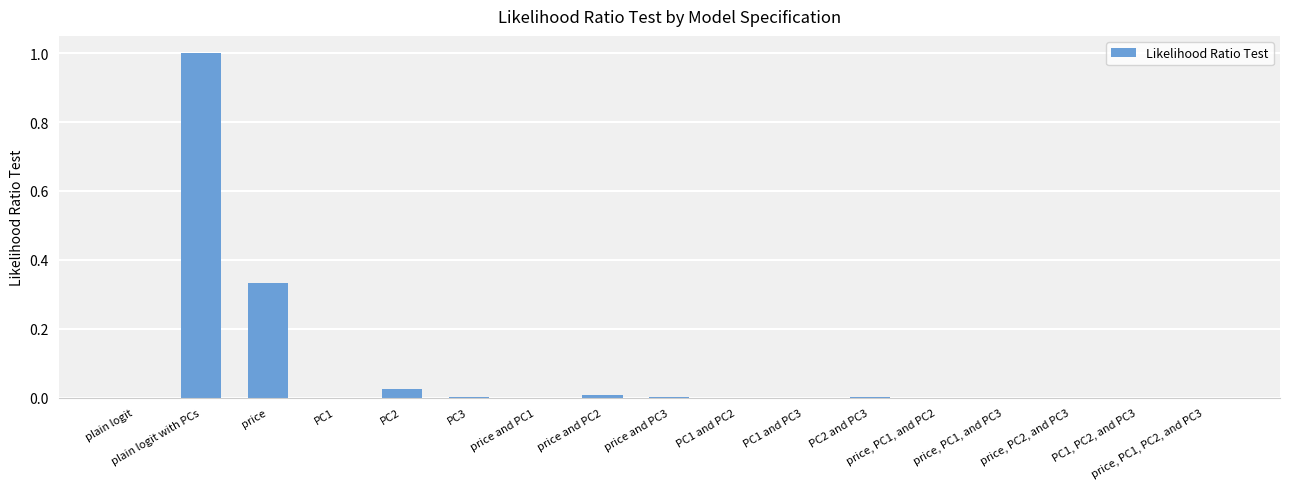

Count the number of categories in the chart.

17